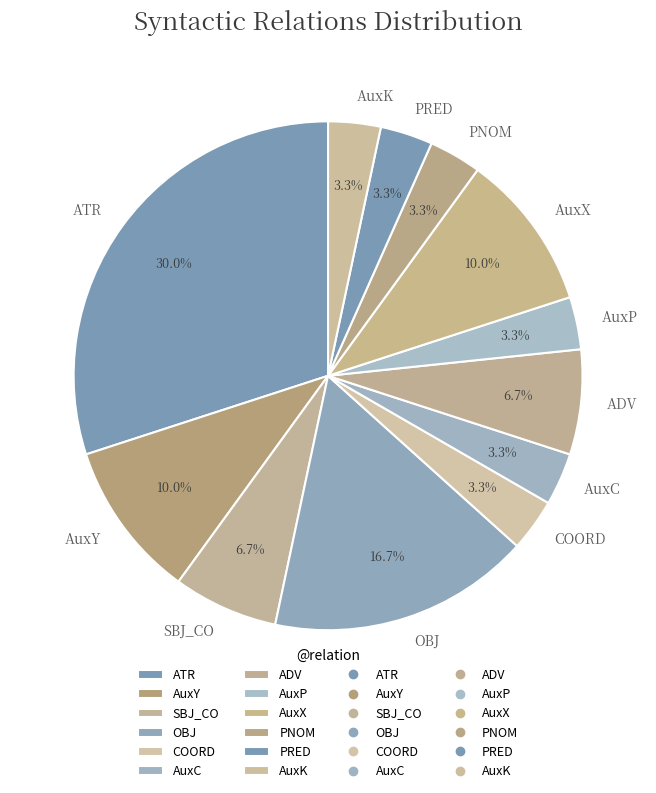

The PNOM slice represents 8% of the pie. True or false?

False